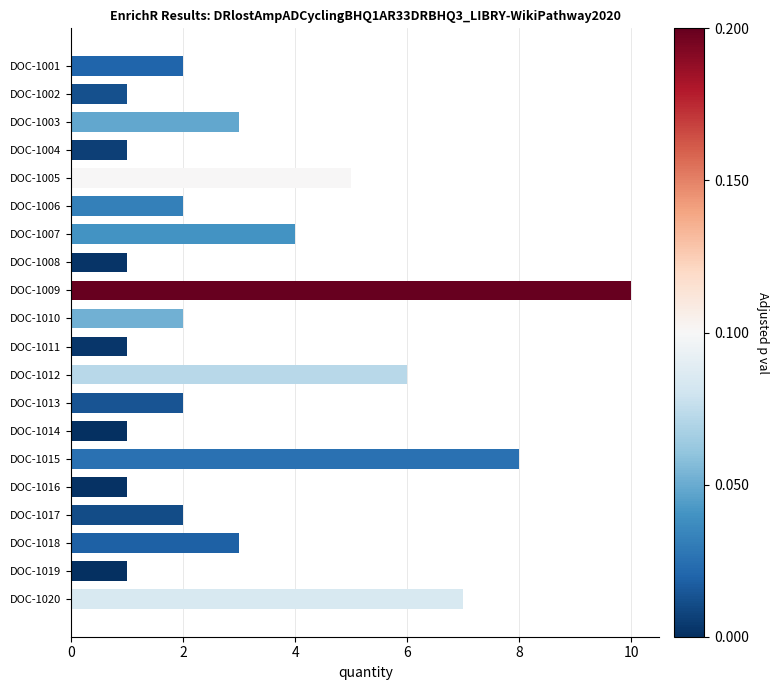

What is the sum of the values at DOC-1015 and DOC-1020?

15